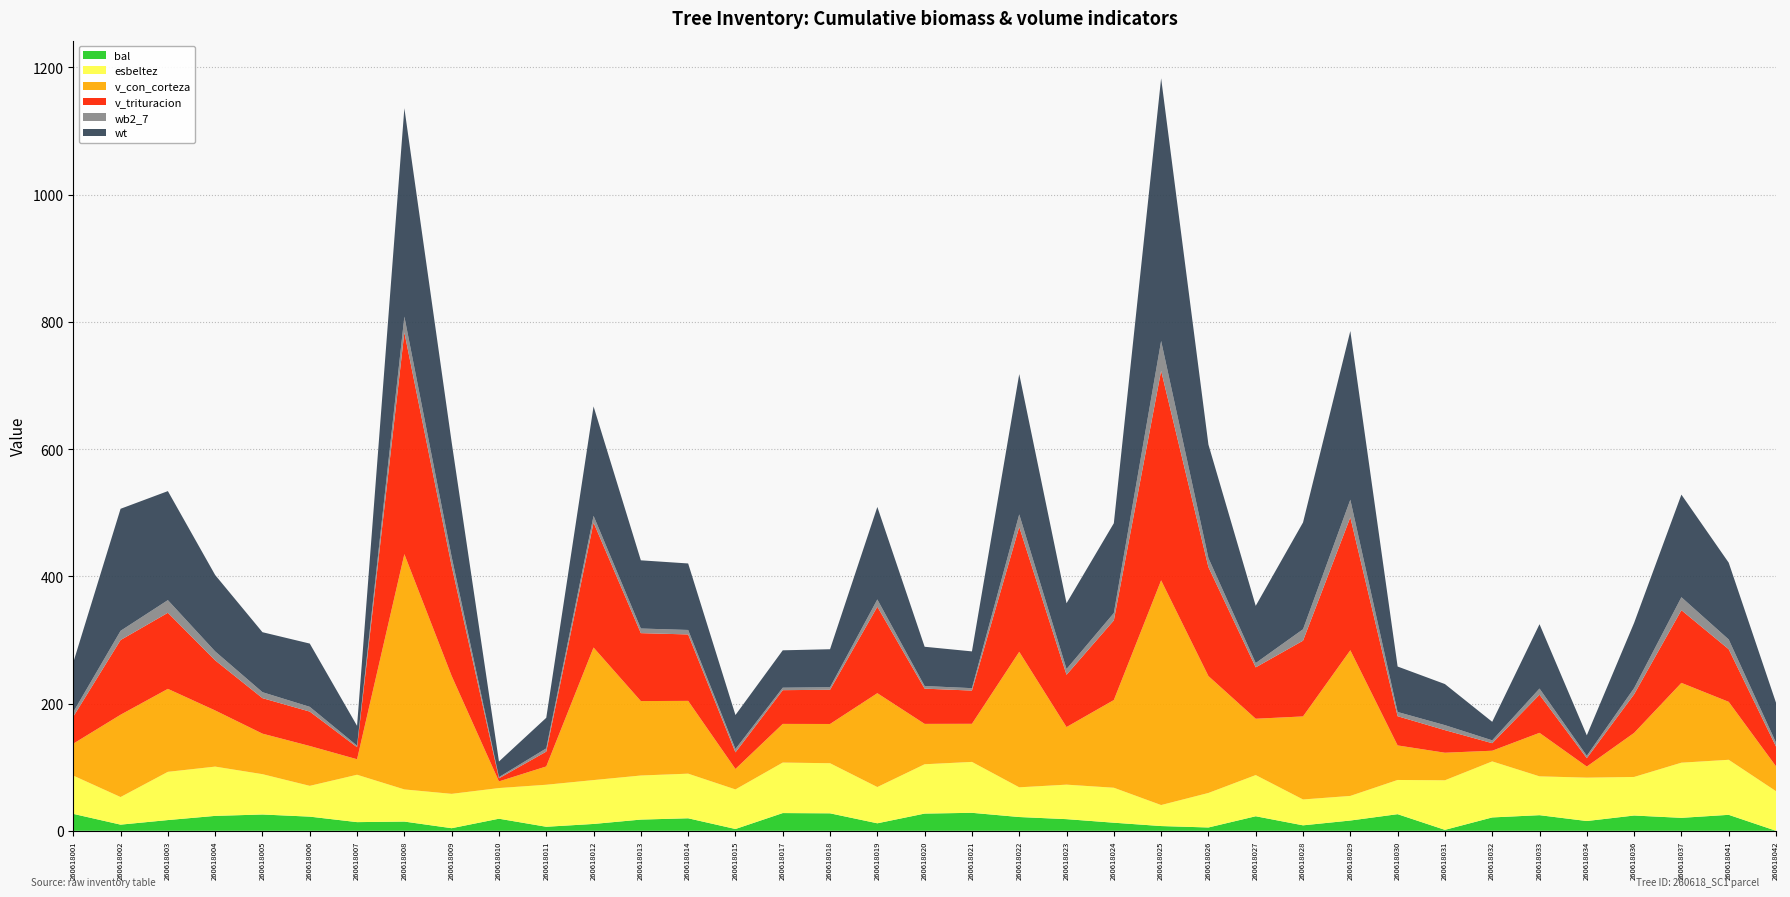

Reading left to right, list all the values displayed in this chart.

bal: 260618001=26.6	260618002=9.7	260618003=16.9	260618004=23.4	260618005=25.6	260618006=22.2	260618007=13.6	260618008=14.5	260618009=4.0	260618010=19.0	260618011=6.3	260618012=10.7	260618013=17.6	260618014=19.6	260618015=2.8	260618017=27.8	260618018=27.4	260618019=11.8	260618020=27.0	260618021=28.2	260618022=21.6	260618023=18.3	260618024=12.7	260618025=7.4	260618026=5.2	260618027=22.8	260618028=8.6	260618029=16.1	260618030=26.1	260618031=1.4	260618032=21.0	260618033=24.5	260618034=15.3	260618036=24.0	260618037=20.3	260618041=25.1	260618042=0.0
esbeltez: 260618001=60.1	260618002=43.4	260618003=75.8	260618004=77.4	260618005=63.4	260618006=48.4	260618007=74.5	260618008=50.5	260618009=54.0	260618010=48.2	260618011=66.0	260618012=69.0	260618013=69.3	260618014=70.1	260618015=62.2	260618017=79.4	260618018=78.7	260618019=57.0	260618020=77.5	260618021=80.0	260618022=46.7	260618023=54.2	260618024=55.0	260618025=33.0	260618026=54.2	260618027=64.7	260618028=40.7	260618029=38.7	260618030=53.8	260618031=77.9	260618032=88.0	260618033=61.0	260618034=68.2	260618036=60.6	260618037=86.7	260618041=86.5	260618042=62.2
v_con_corteza: 260618001=50.2	260618002=129.4	260618003=130.4	260618004=88.3	260618005=63.7	260618006=62.6	260618007=24.4	260618008=369.8	260618009=185.4	260618010=10.5	260618011=28.8	260618012=208.3	260618013=117.0	260618014=114.4	260618015=32.2	260618017=60.8	260618018=61.7	260618019=147.5	260618020=63.5	260618021=59.9	260618022=213.0	260618023=90.6	260618024=137.8	260618025=353.2	260618026=183.8	260618027=88.5	260618028=130.5	260618029=229.0	260618030=54.3	260618031=43.3	260618032=16.8	260618033=68.4	260618034=17.4	260618036=69.3	260618037=125.4	260618041=91.1	260618042=39.1
v_trituracion: 260618001=42.5	260618002=117.4	260618003=119.6	260618004=78.7	260618005=55.8	260618006=54.1	260618007=18.9	260618008=348.5	260618009=172.7	260618010=4.9	260618011=23.3	260618012=196.4	260618013=106.8	260618014=104.4	260618015=26.1	260618017=53.0	260618018=53.8	260618019=135.9	260618020=55.4	260618021=52.2	260618022=196.2	260618023=82.1	260618024=125.2	260618025=329.3	260618026=171.2	260618027=80.8	260618028=119.0	260618029=208.8	260618030=45.9	260618031=35.5	260618032=11.8	260618033=59.9	260618034=13.2	260618036=60.7	260618037=114.3	260618041=82.7	260618042=31.1
wb2_7: 260618001=7.3	260618002=14.5	260618003=19.9	260618004=14.1	260618005=9.3	260618006=7.5	260618007=2.4	260618008=24.8	260618009=14.4	260618010=1.8	260618011=5.1	260618012=10.6	260618013=7.3	260618014=7.0	260618015=5.2	260618017=3.9	260618018=4.0	260618019=11.4	260618020=4.1	260618021=3.8	260618022=19.8	260618023=9.1	260618024=11.6	260618025=46.9	260618026=14.2	260618027=6.8	260618028=17.9	260618029=27.8	260618030=6.6	260618031=7.8	260618032=4.5	260618033=9.7	260618034=3.7	260618036=9.8	260618037=20.4	260618041=15.3	260618042=6.1
wt: 260618001=77.9	260618002=191.8	260618003=171.4	260618004=120.0	260618005=94.3	260618006=99.4	260618007=31.2	260618008=327.6	260618009=180.2	260618010=24.6	260618011=48.1	260618012=172.0	260618013=107.2	260618014=104.5	260618015=53.4	260618017=58.8	260618018=59.7	260618019=145.4	260618020=61.7	260618021=57.8	260618022=220.5	260618023=103.4	260618024=141.1	260618025=412.8	260618026=178.4	260618027=89.9	260618028=167.9	260618029=265.1	260618030=71.5	260618031=64.6	260618032=29.1	260618033=101.2	260618034=32.1	260618036=102.4	260618037=161.2	260618041=120.7	260618042=62.8